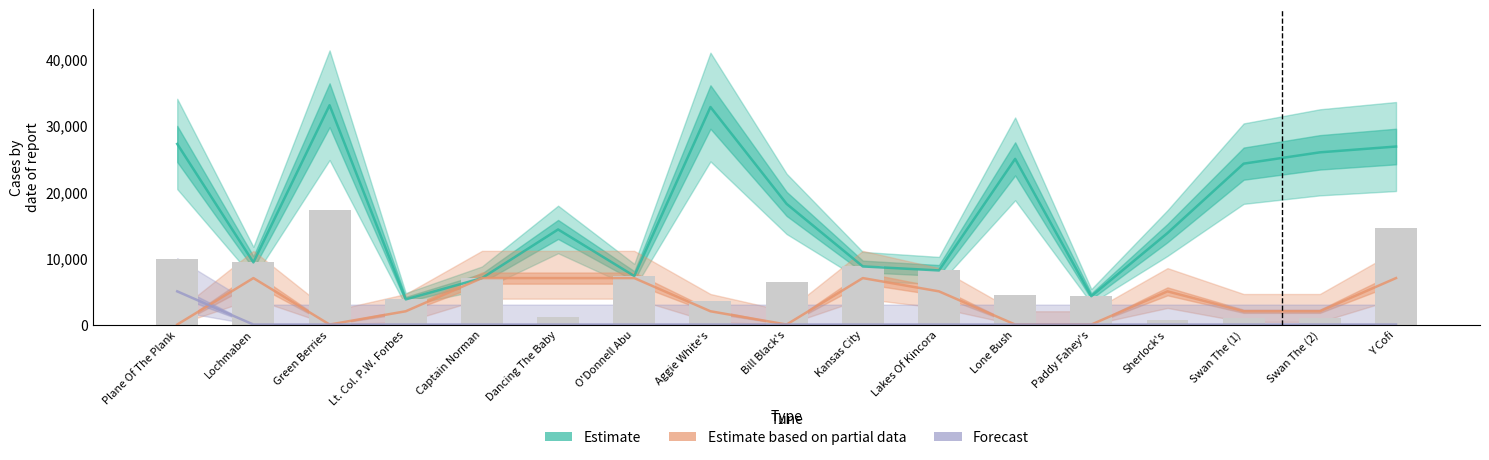

What is the total value across all series at Kansas City?

24510